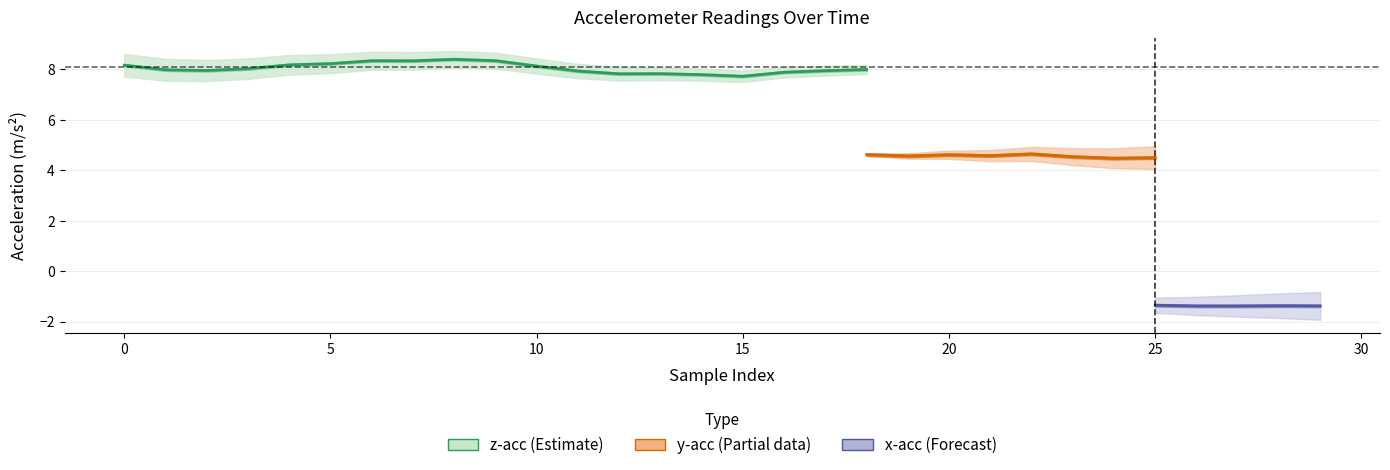

Is this an area chart (filled region under the line)?

No